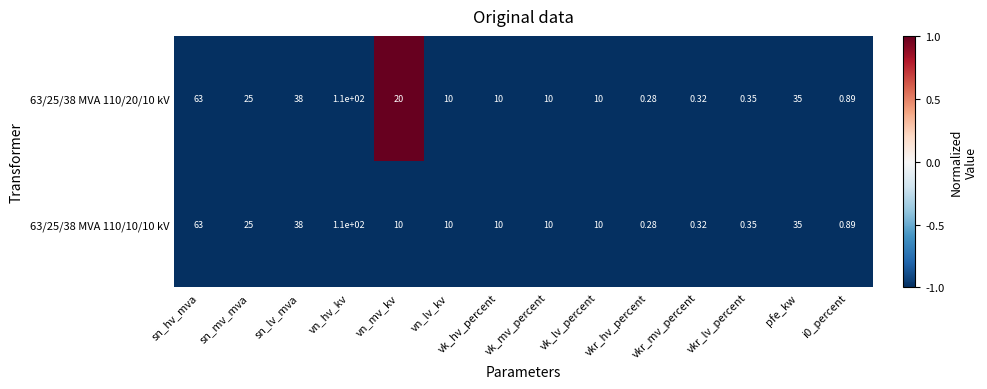

At which category does the chart reach its minimum across all series?

vkr_hv_percent